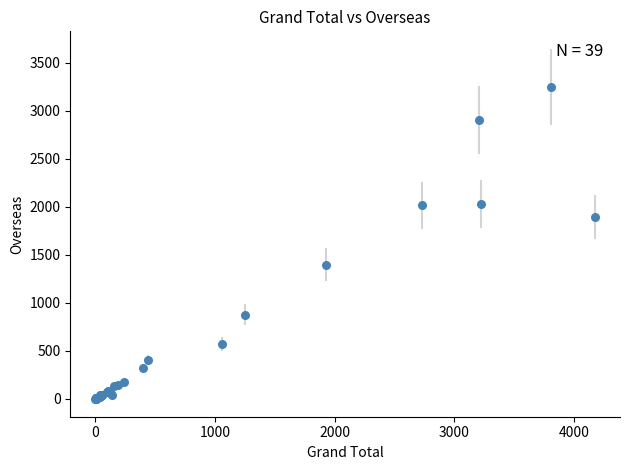

What Y value in the scatter plot is closest to 1626?

1399